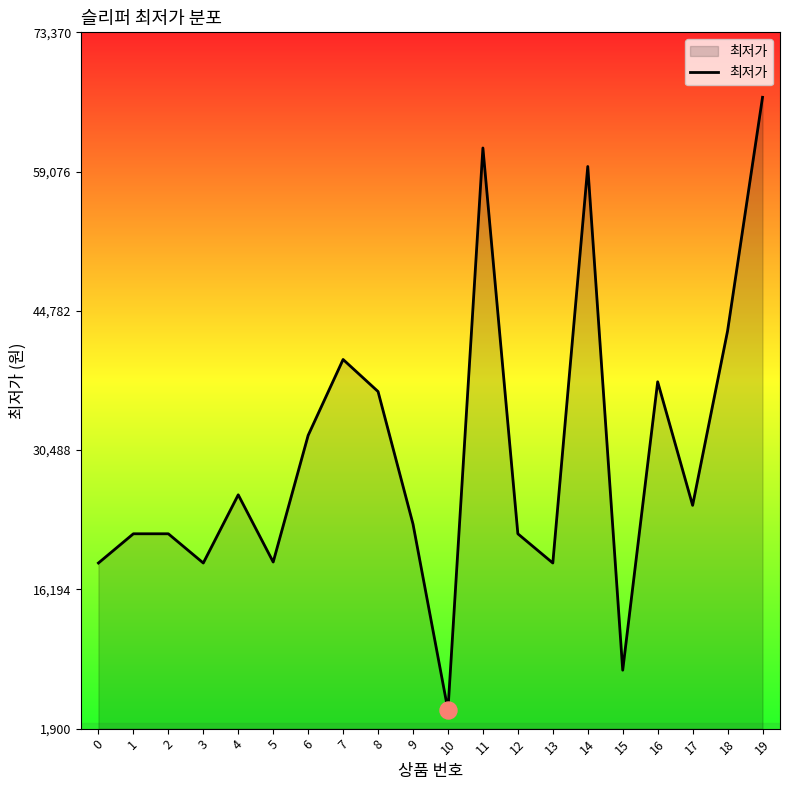

Between 19 and 11, which is larger?

19